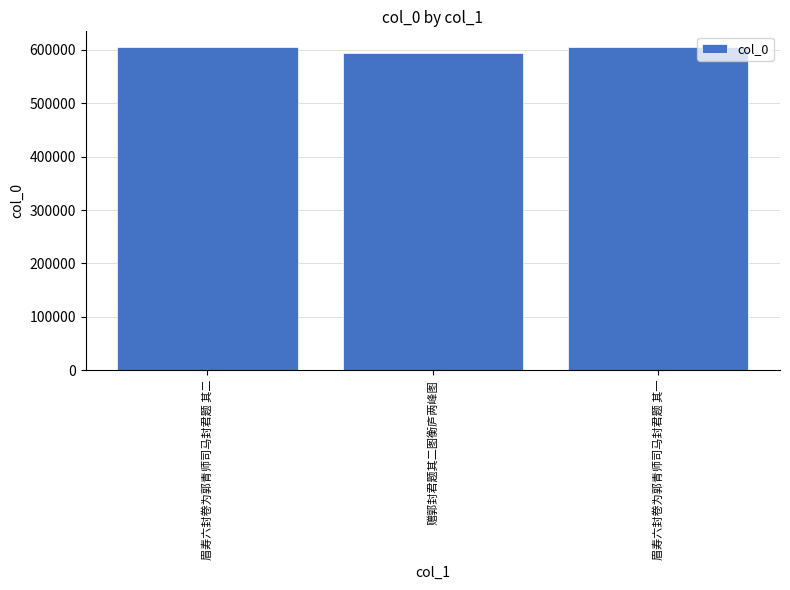

Count the number of categories in the chart.

3